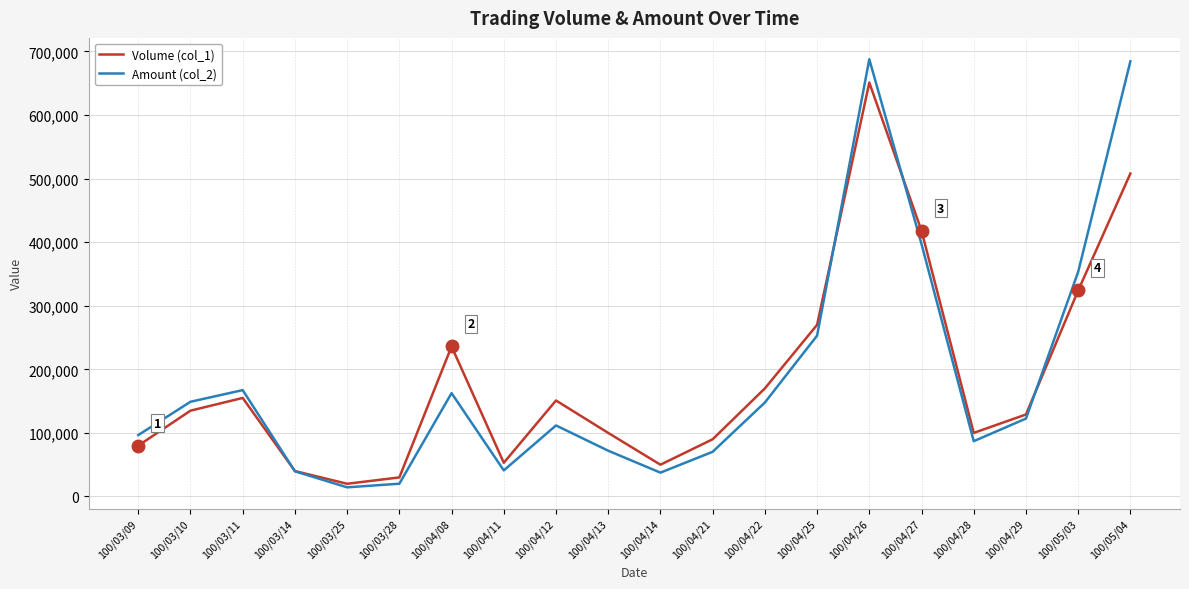

Read the Amount (col_2) value at 100/03/28.

20100